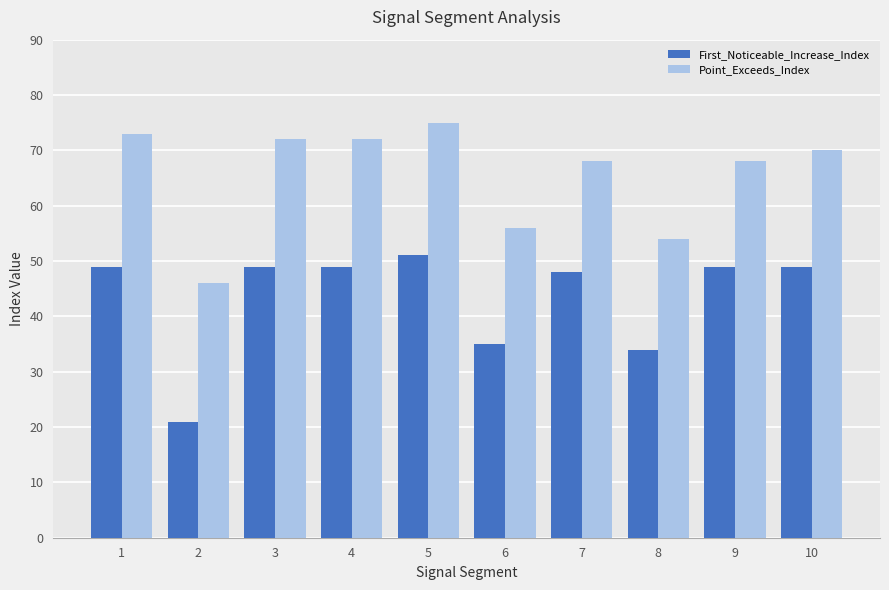

Is the value of Point_Exceeds_Index at 10 greater than the value of First_Noticeable_Increase_Index at 2?

Yes